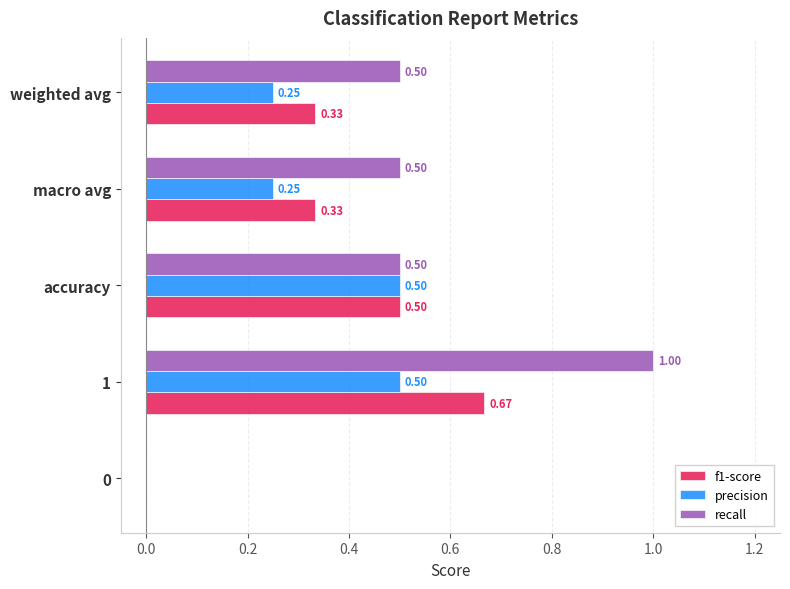

Which series changed the most between 0 and 1?

recall